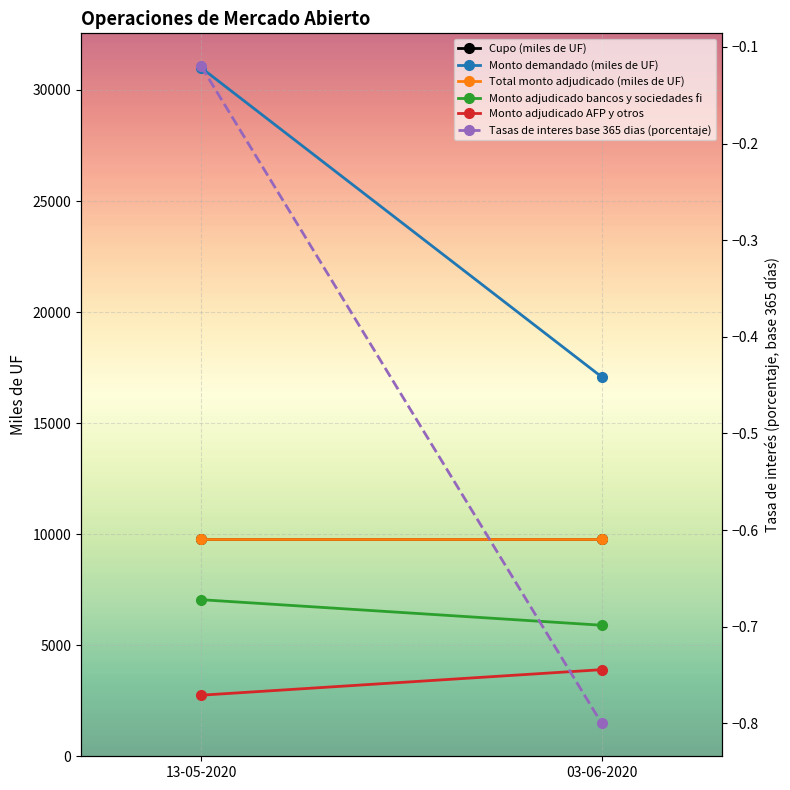

Is this an area chart (filled region under the line)?

No